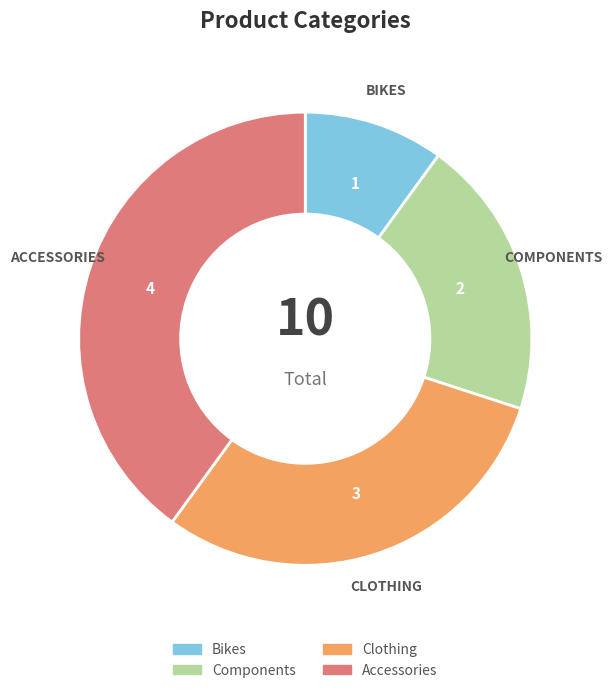

What is the ratio of the value at Bikes to the value at Clothing?

0.3